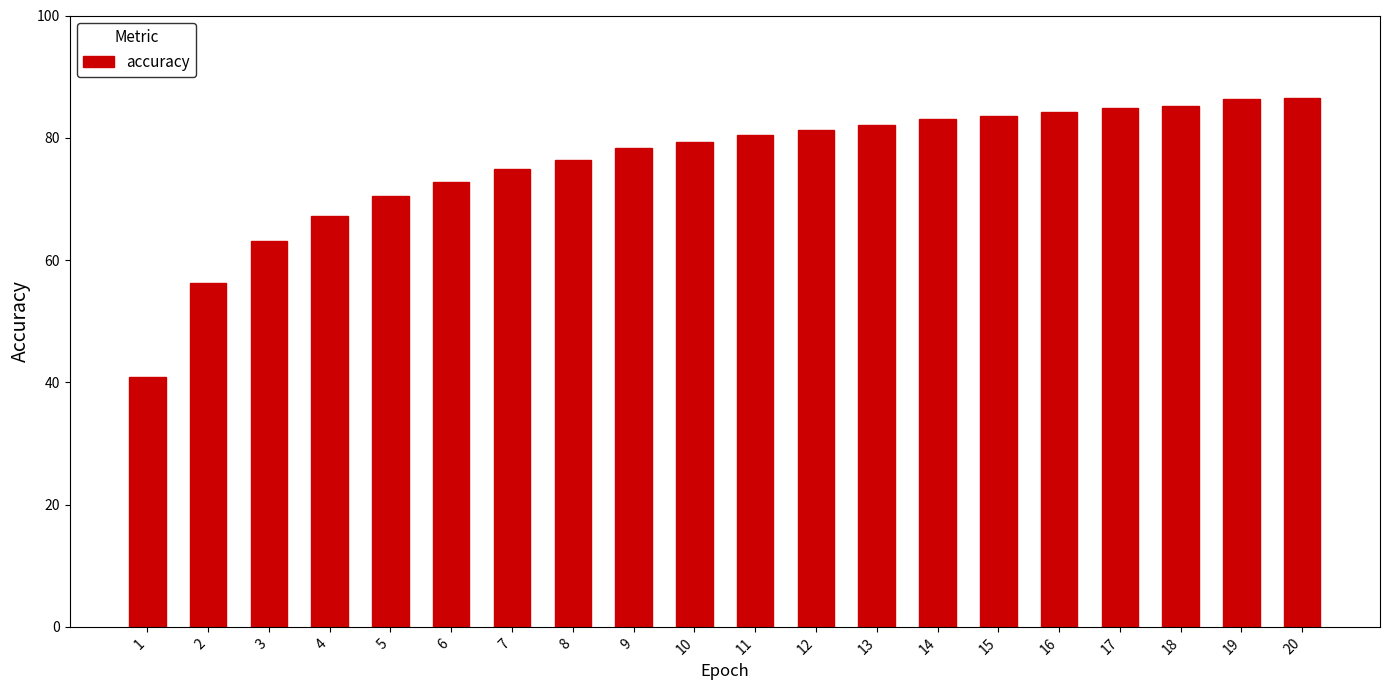

What is the approximate value at 11?

80.4